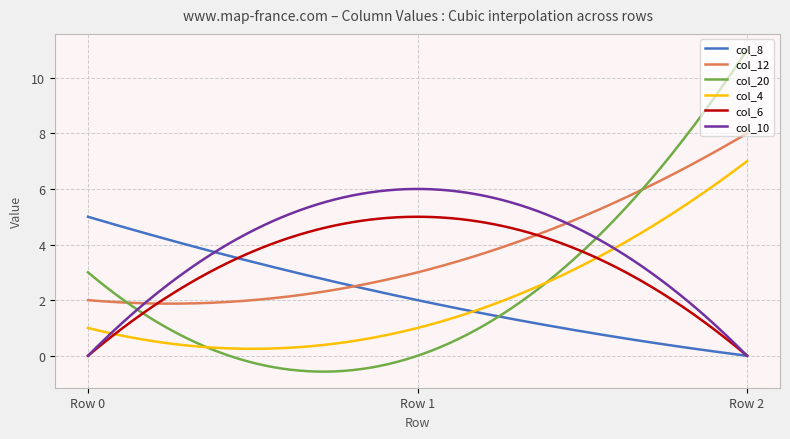

What is the smallest value displayed?

-0.6